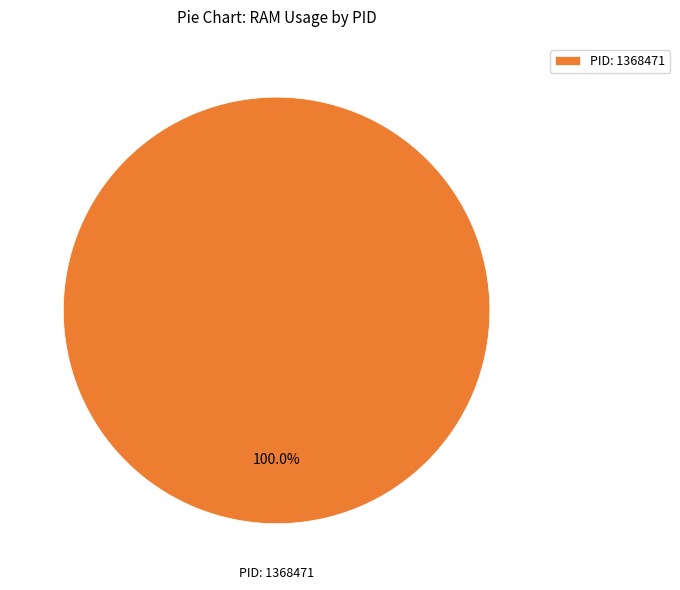

How many slices are in this pie chart?

1